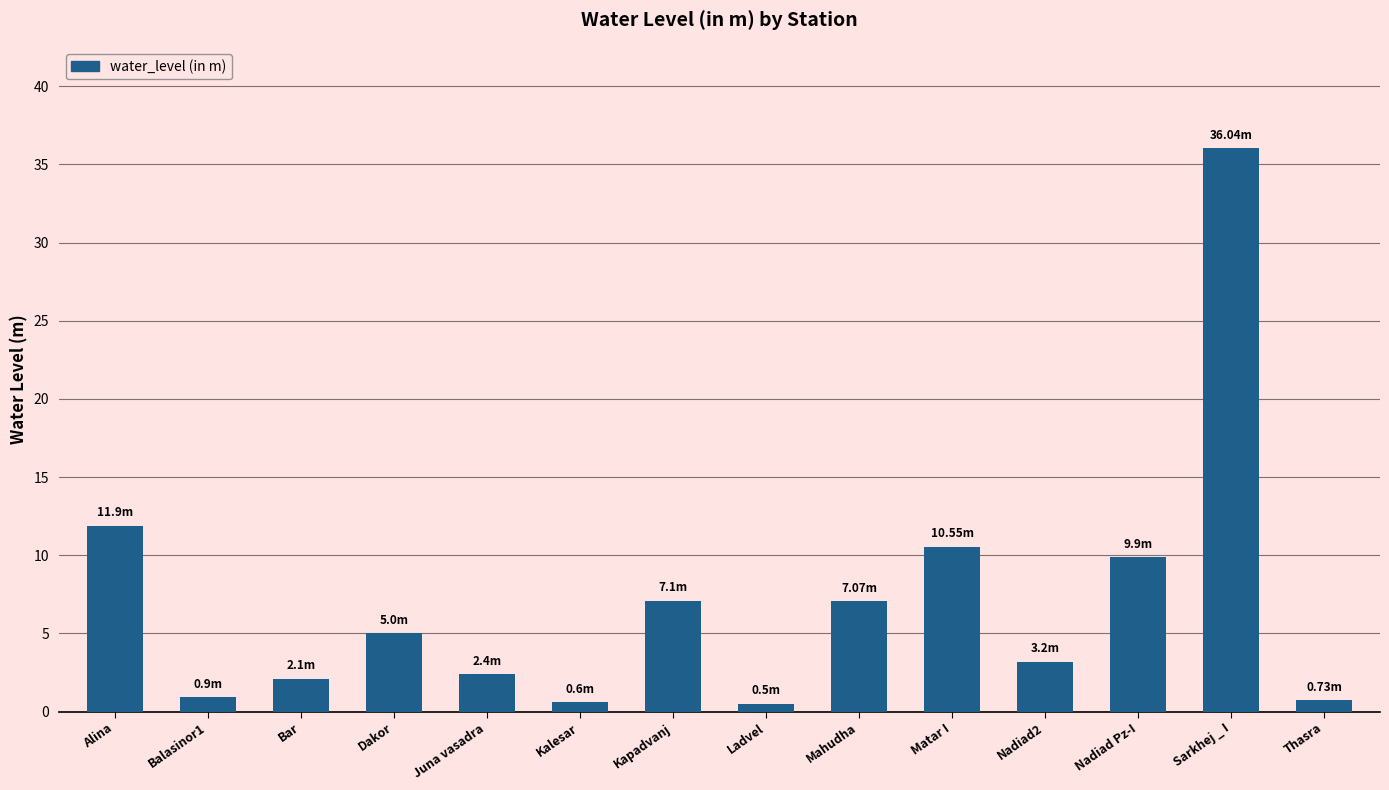

Which has a higher value, Mahudha or Alina?

Alina